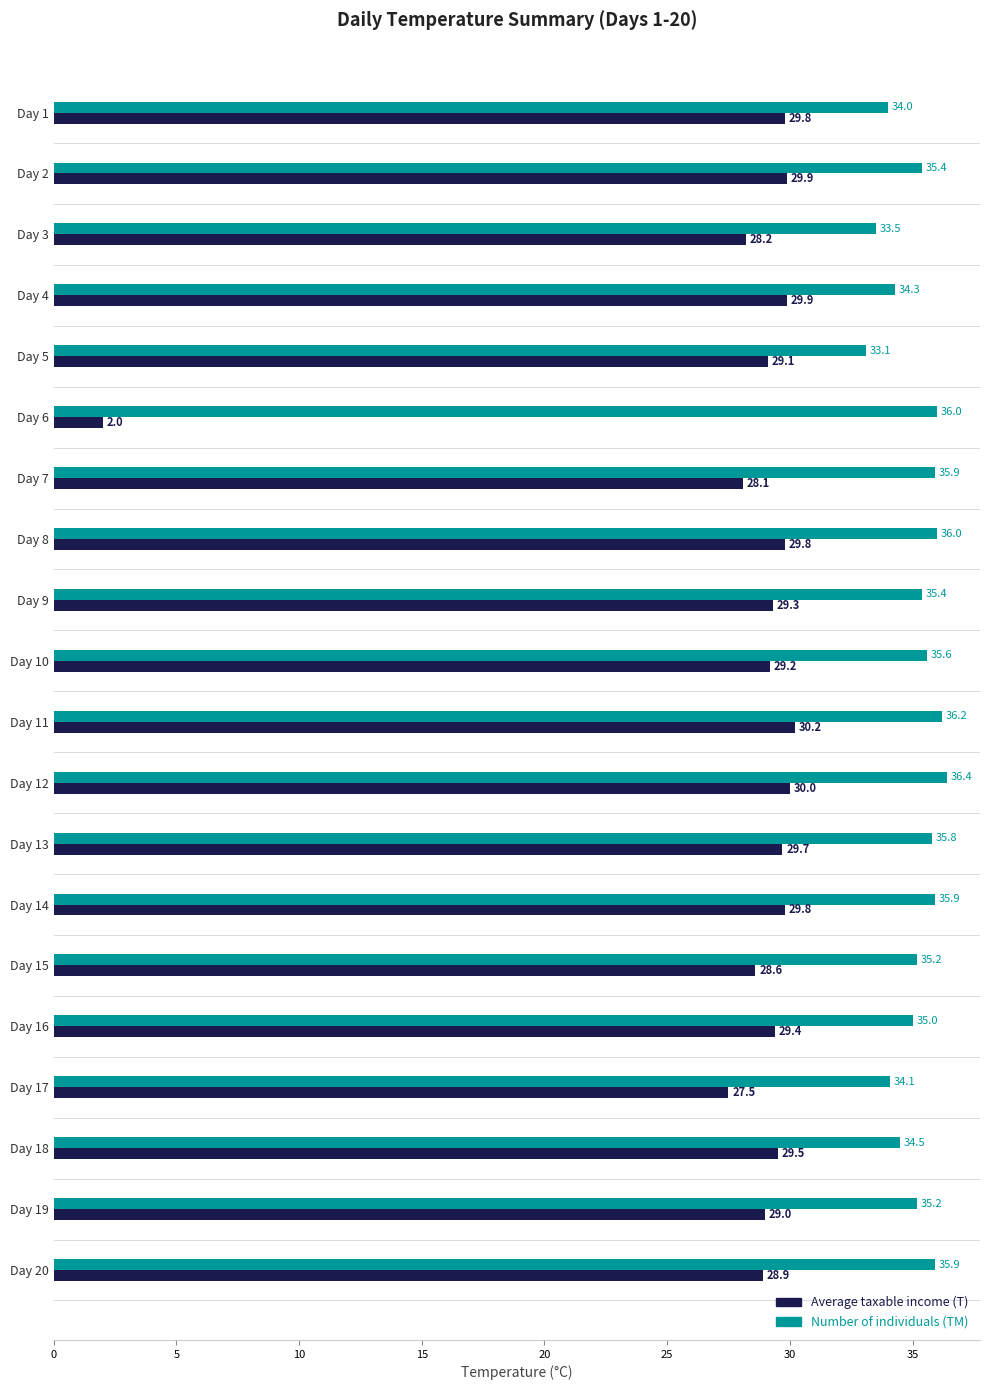

Rank the series by their average value, from highest to lowest.

Number of individuals (TM), Average taxable income (T)